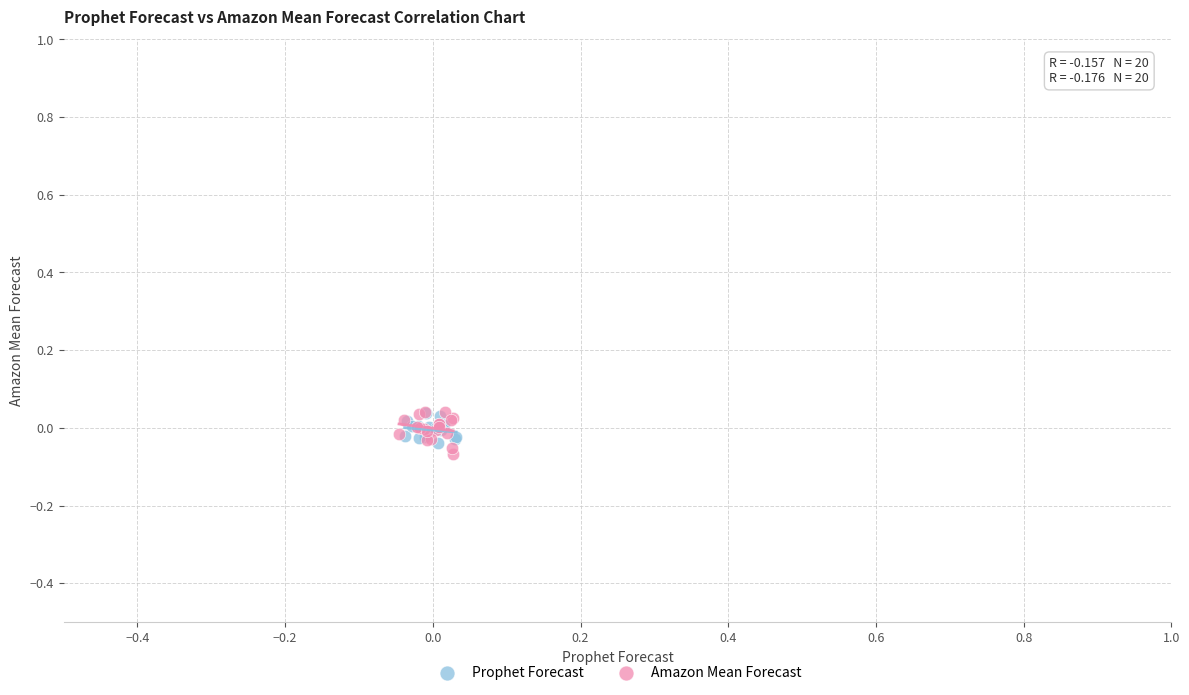

Which series reaches the minimum Y coordinate?

Amazon Mean Forecast